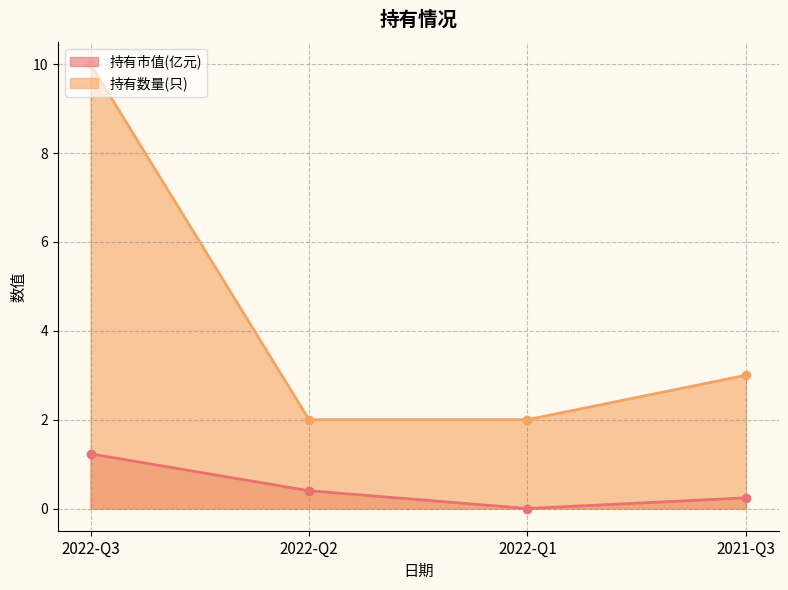

Is the value of 持有市值(亿元) at 2022-Q2 greater than the value of 持有数量(只) at 2022-Q3?

No